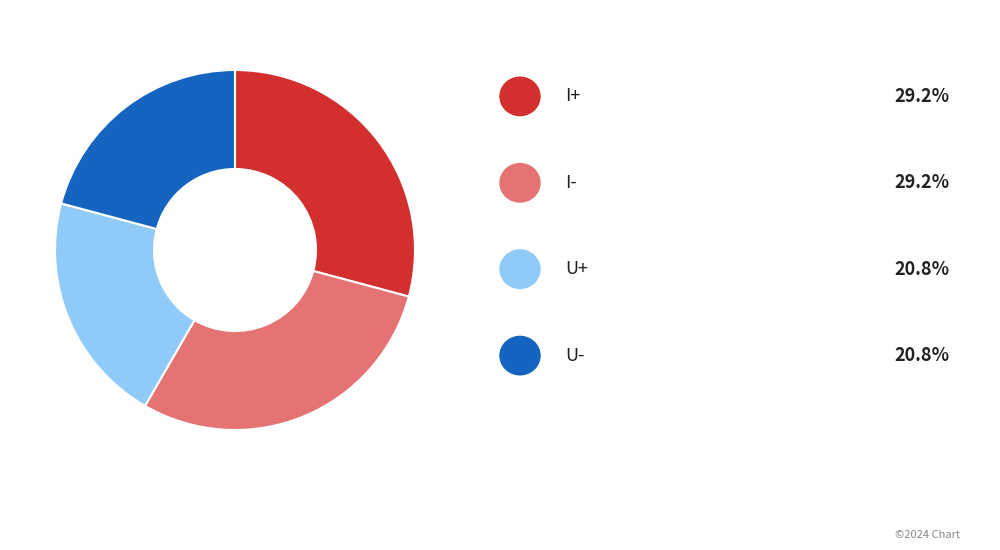

Does any single category account for the majority?

No